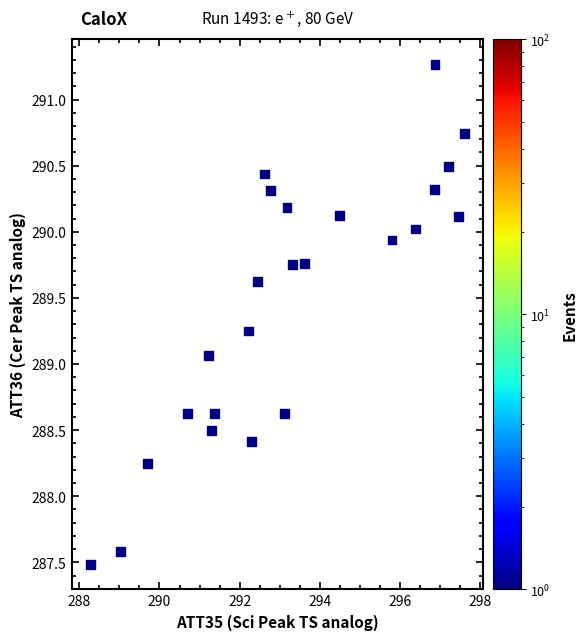

What Y value in the scatter plot is closest to 289?

289.1